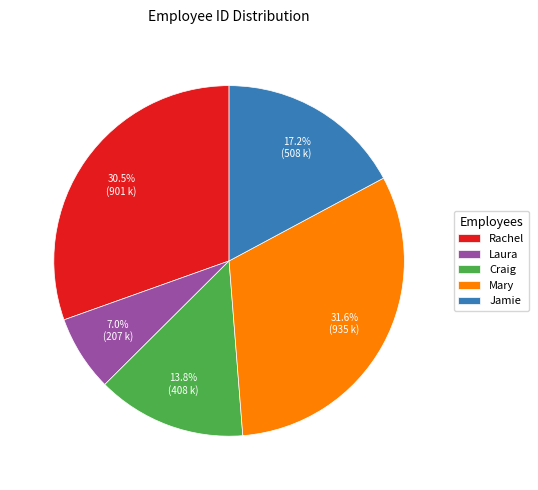

What percentage is the Laura slice, to the nearest percent?

7%